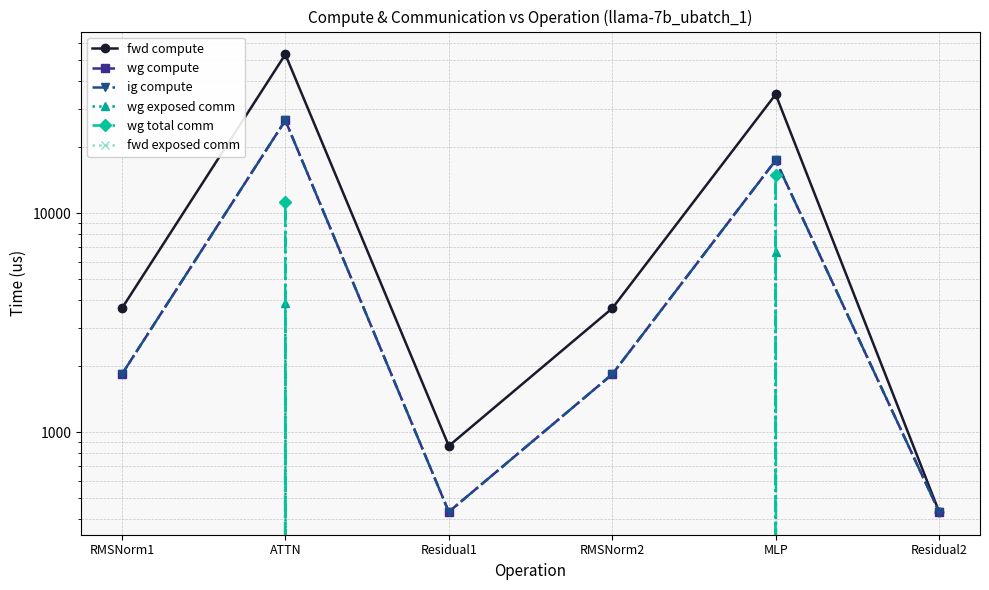

What are all the series names shown in the legend?

fwd compute, wg compute, ig compute, wg exposed comm, wg total comm, fwd exposed comm